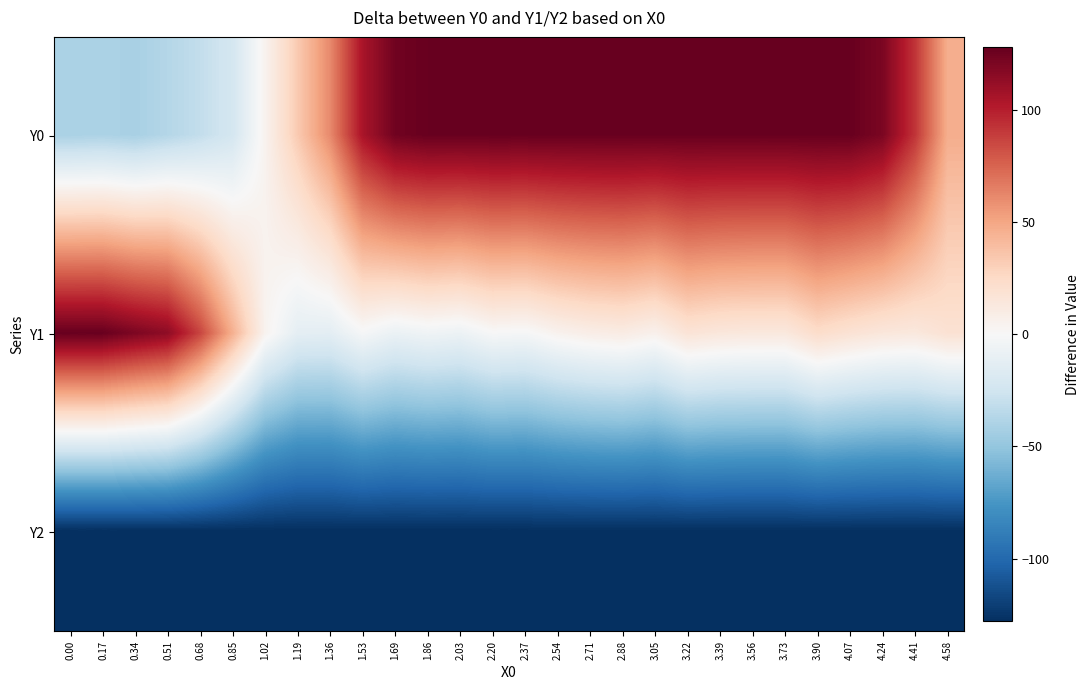

At 4.58, list the series in order from largest to smallest.

Y0, Y1, Y2